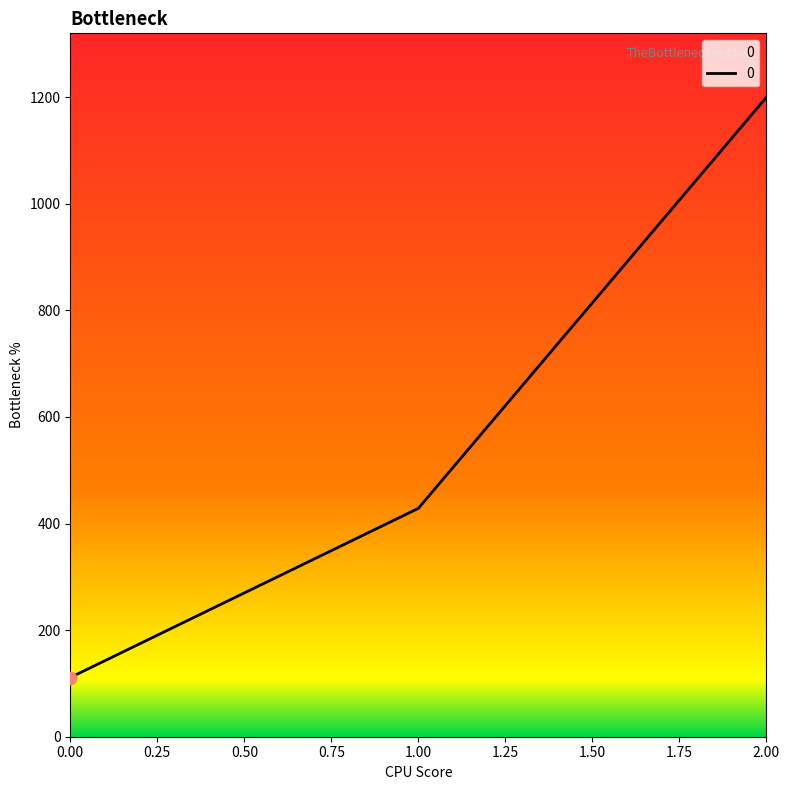

What is the ratio of the value at 2.00 to the value at 0.00?

10.8